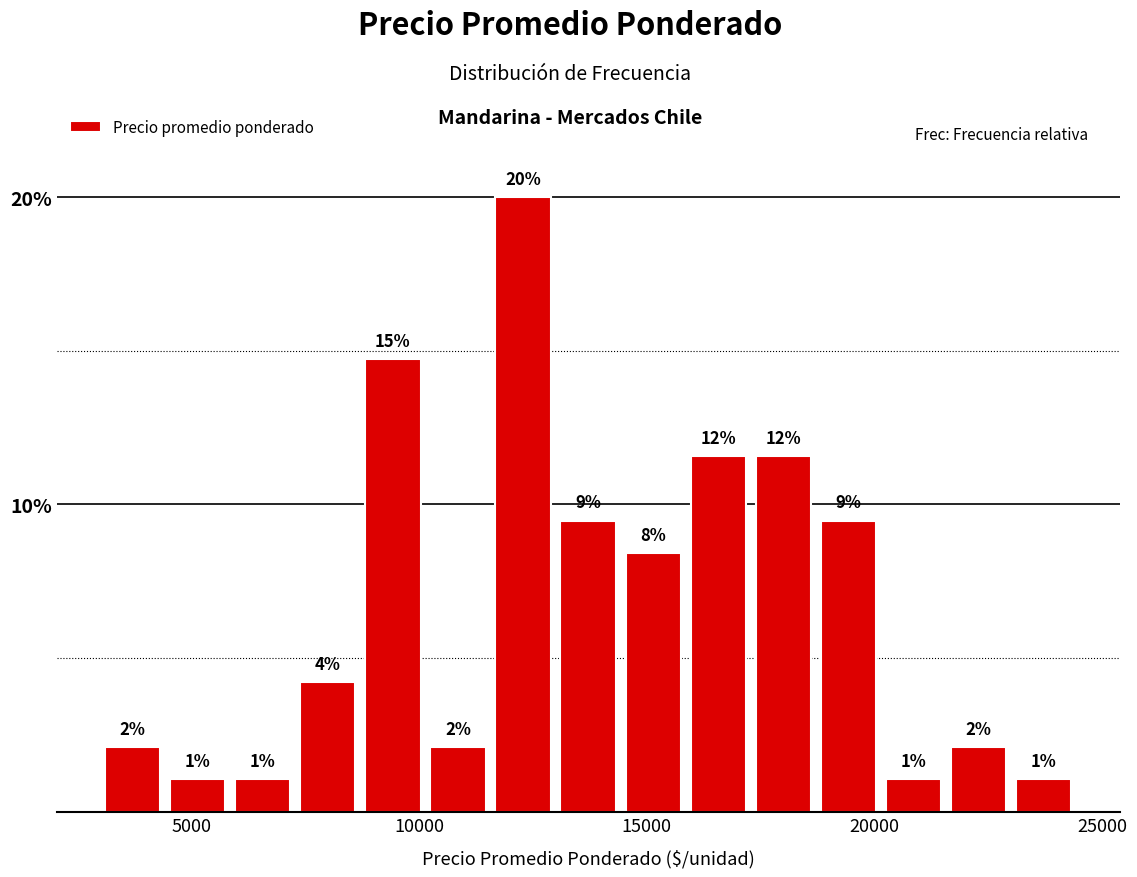

Around what value on the x-axis is the tallest bar? Give the approximate position of its centre, as read against the axis.

12500